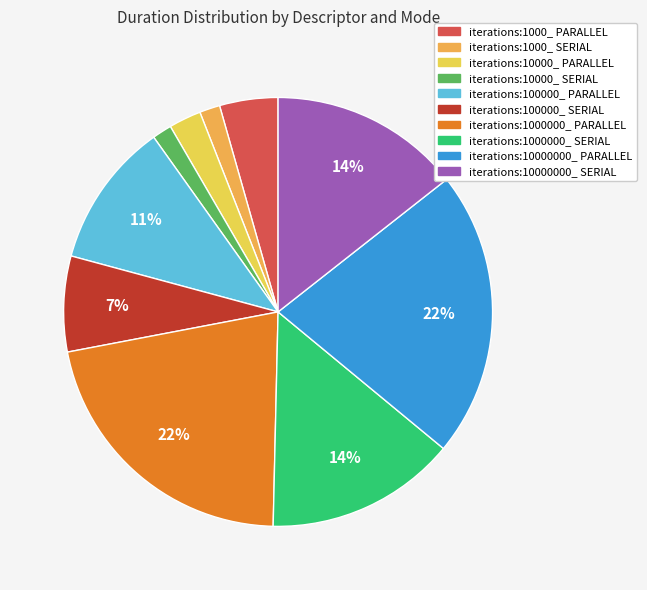

To the nearest percent, what percentage of the pie is iterations:10000_ PARALLEL?

2%